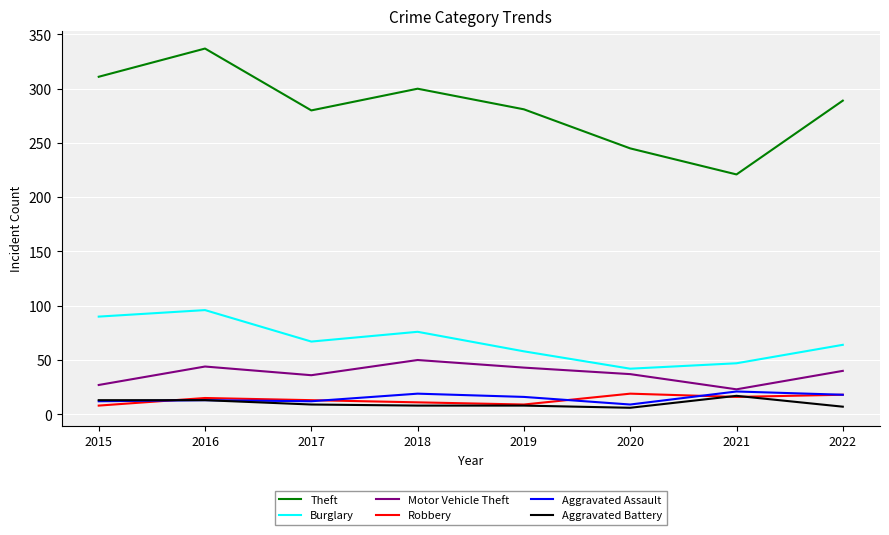

Which series has the largest range (max minus min)?

Theft